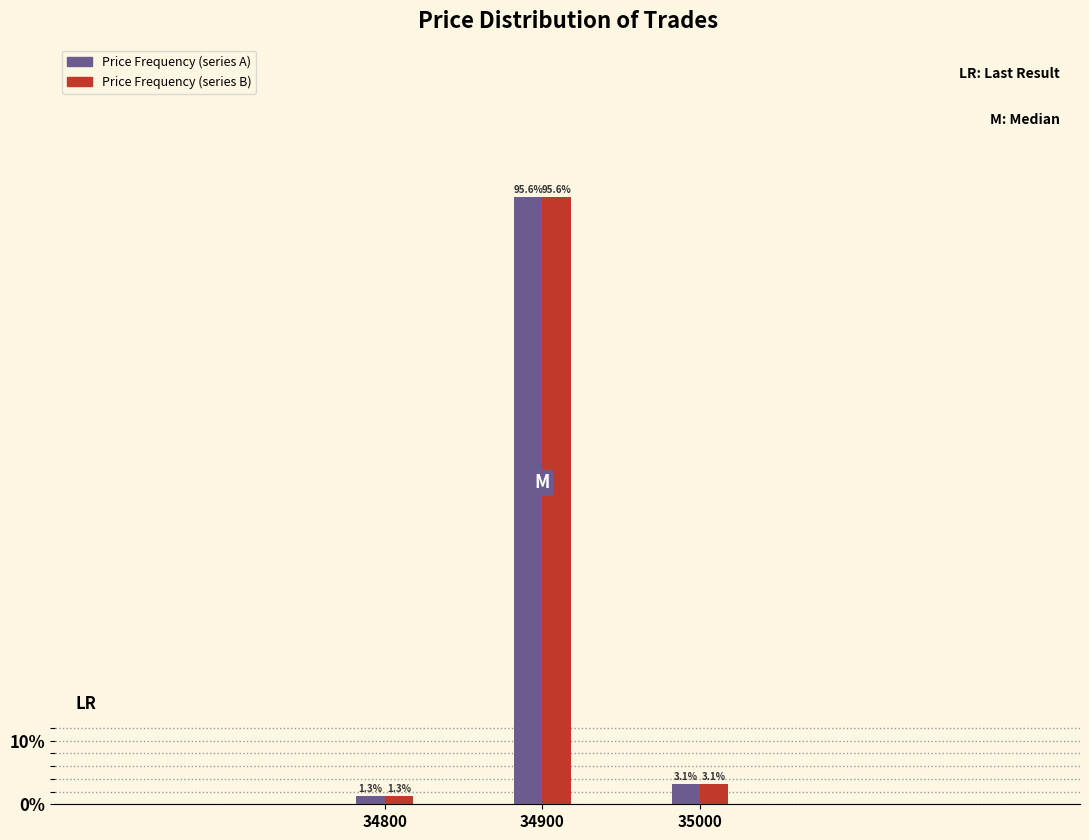

Reading left to right, transcribe all the data shown in this chart.

Price Frequency (series A): 1.3	95.6	3.1
Price Frequency (series B): 1.3	95.6	3.1